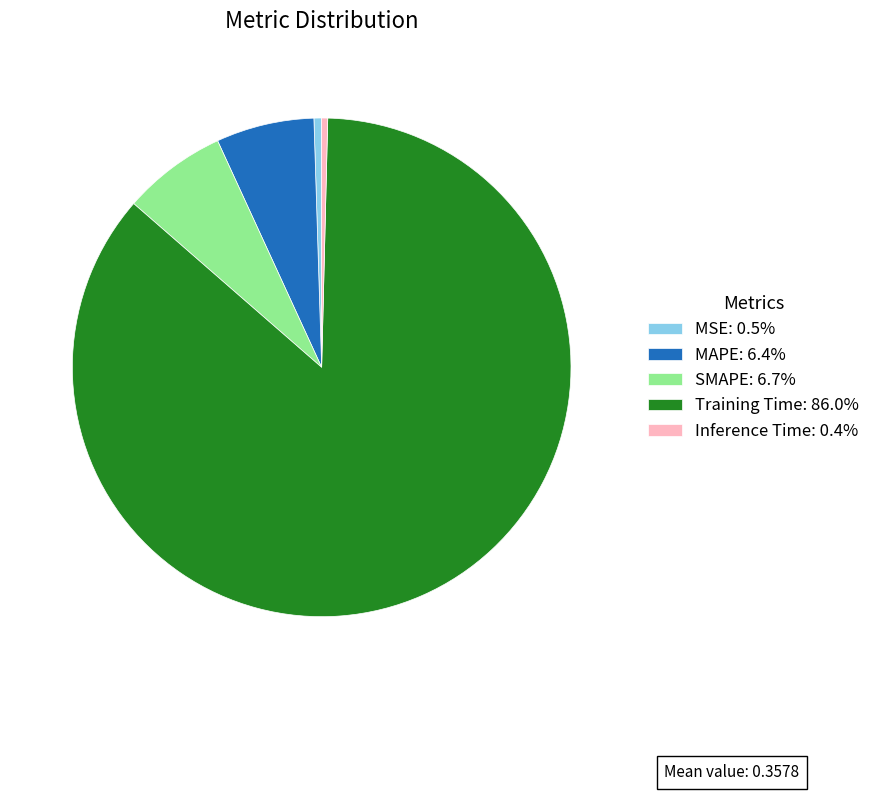

Do Training Time: 86.0% and MAPE: 6.4% together represent more than half of the pie?

Yes